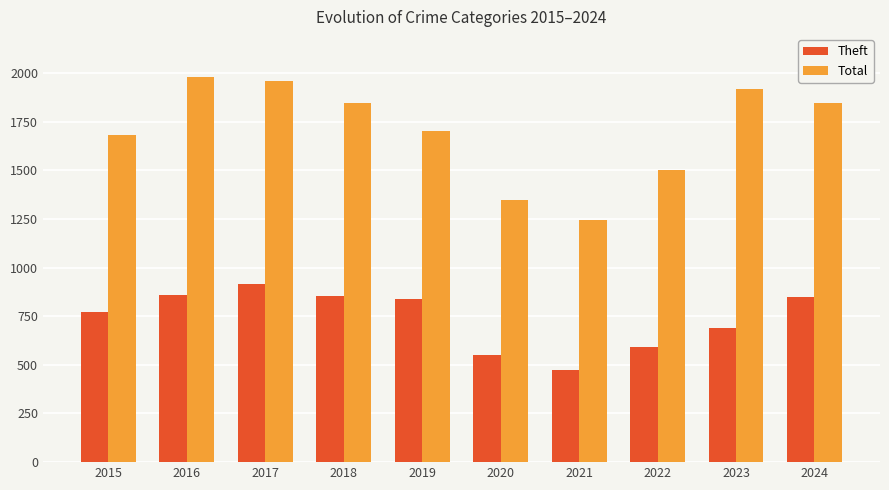

What is the sum of all Total values?

17022